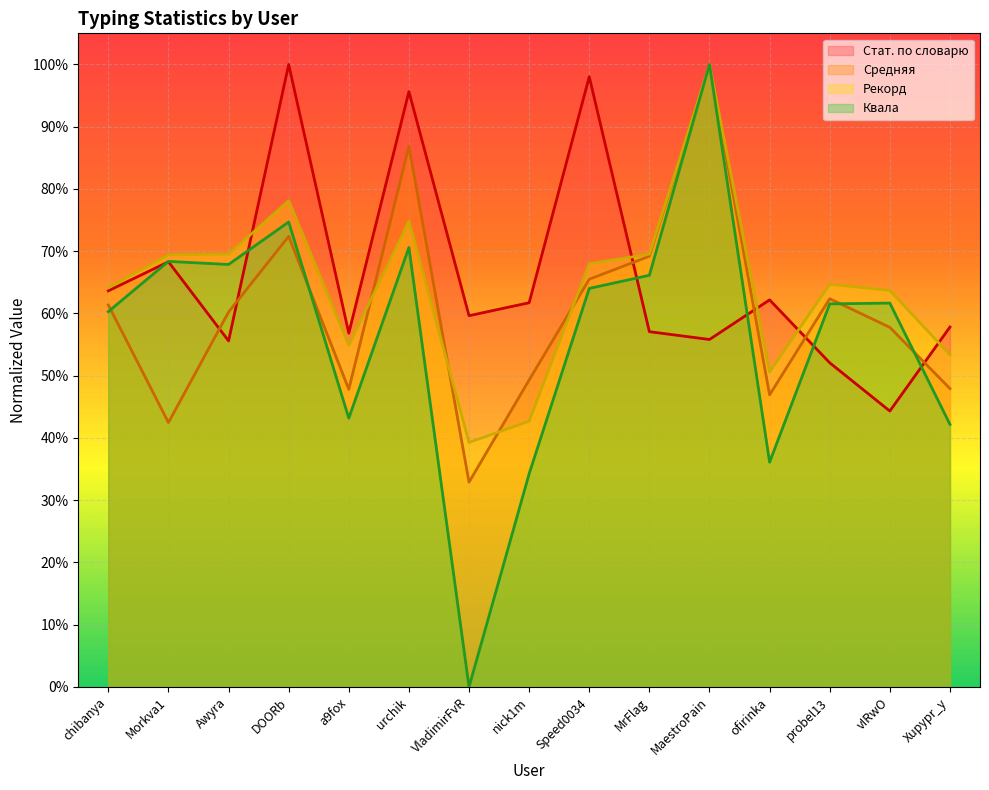

Which series changed the most between nick1m and probel13?

Квала